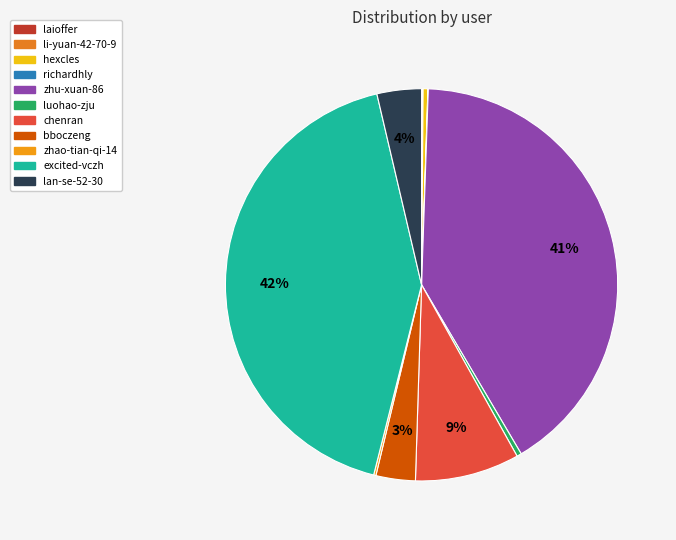

Which slice is the smallest?

richardhly